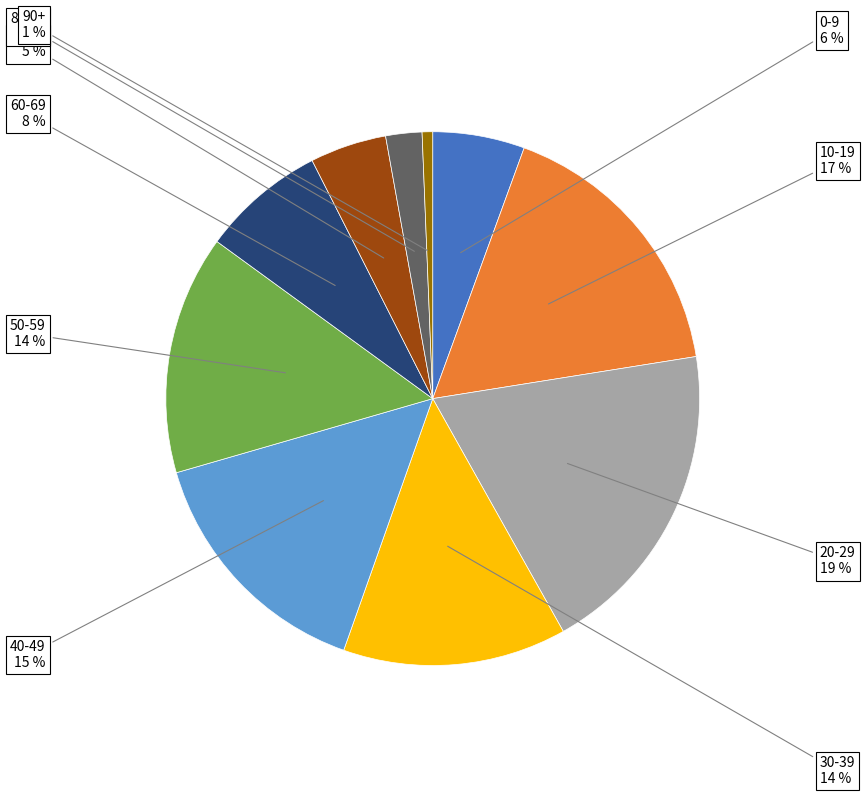

Do 30-39 and 0-9 together represent more than half of the pie?

No